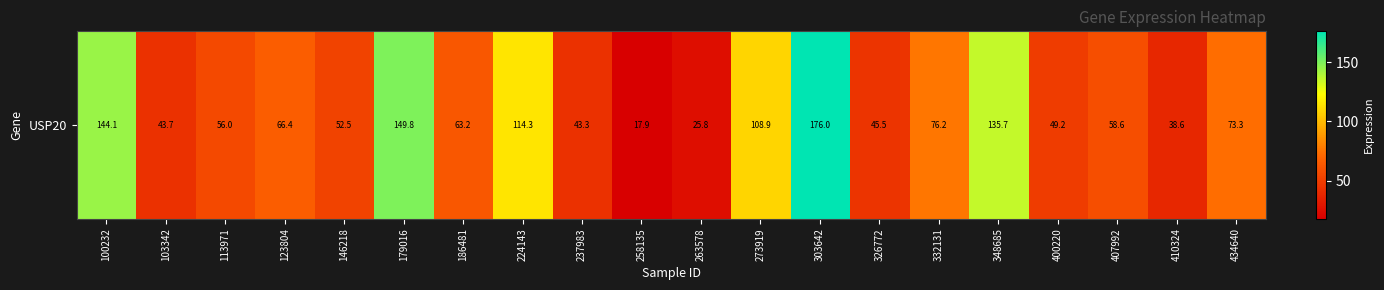

What is the difference between the maximum and second lowest values?

150.3